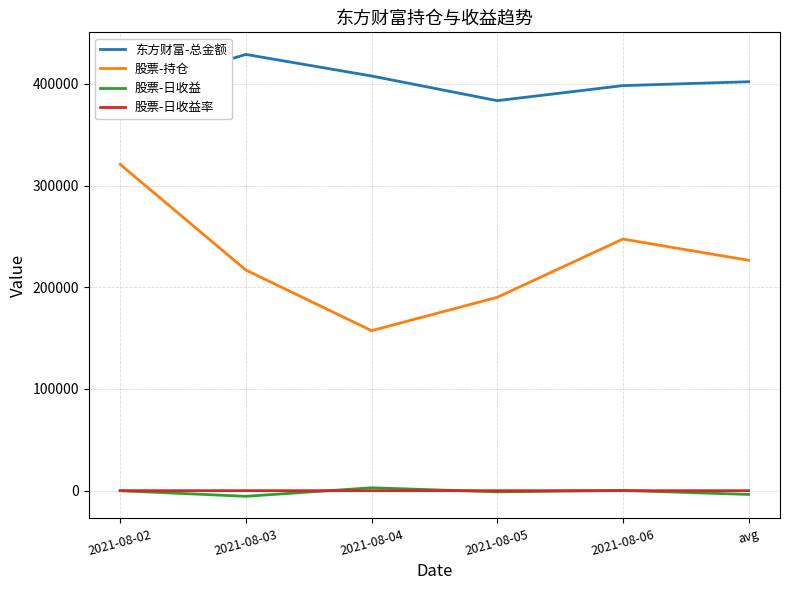

Read the 东方财富-总金额 value at 2021-08-03.

428982.3